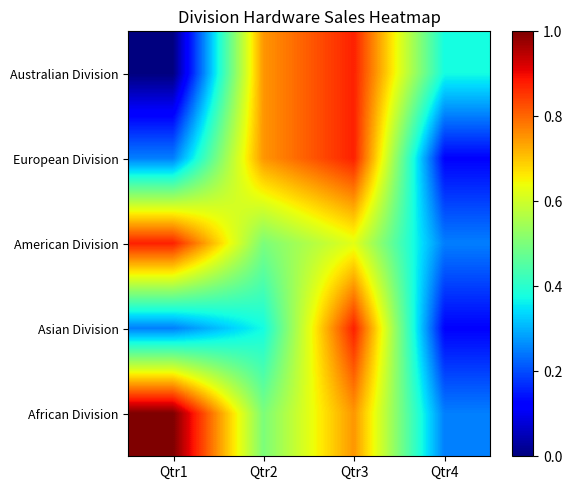

At which category is the sum across all series the highest?

Qtr3